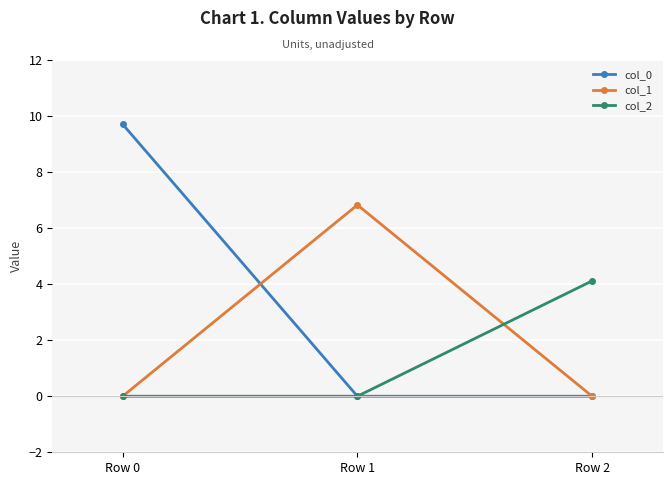

Which series has the largest total across all categories?

col_0